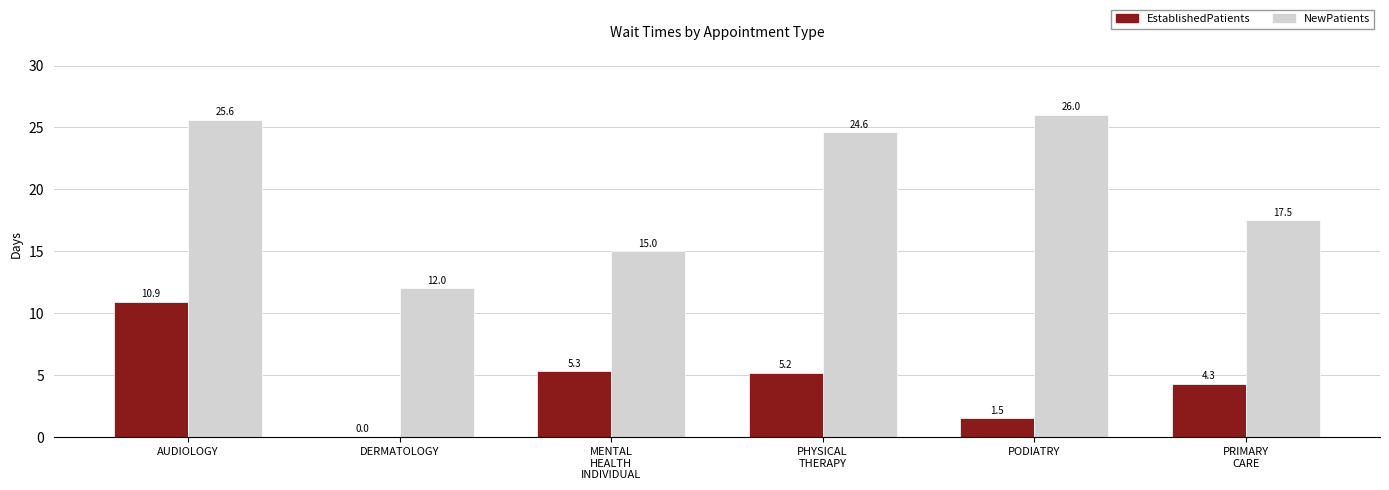

At which label does EstablishedPatients first exceed 5?

AUDIOLOGY